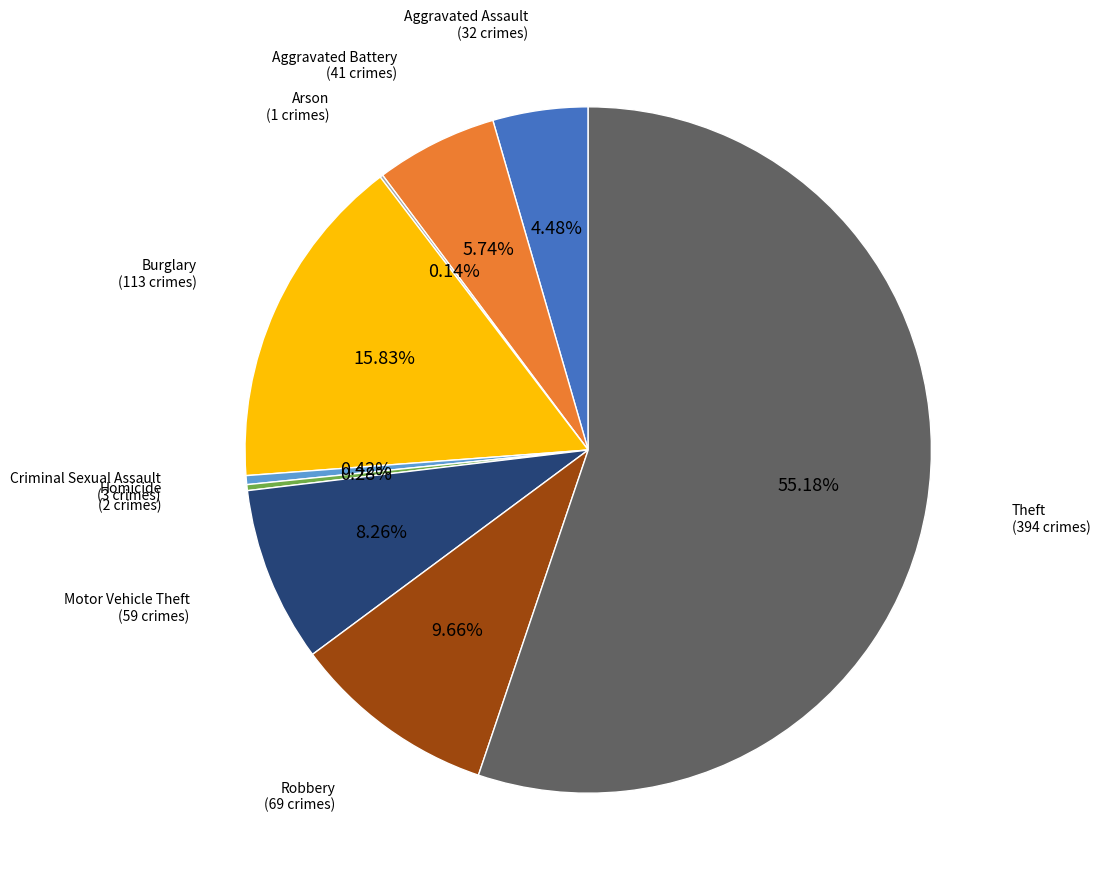

Is there any slice that represents more than half of the pie?

Yes